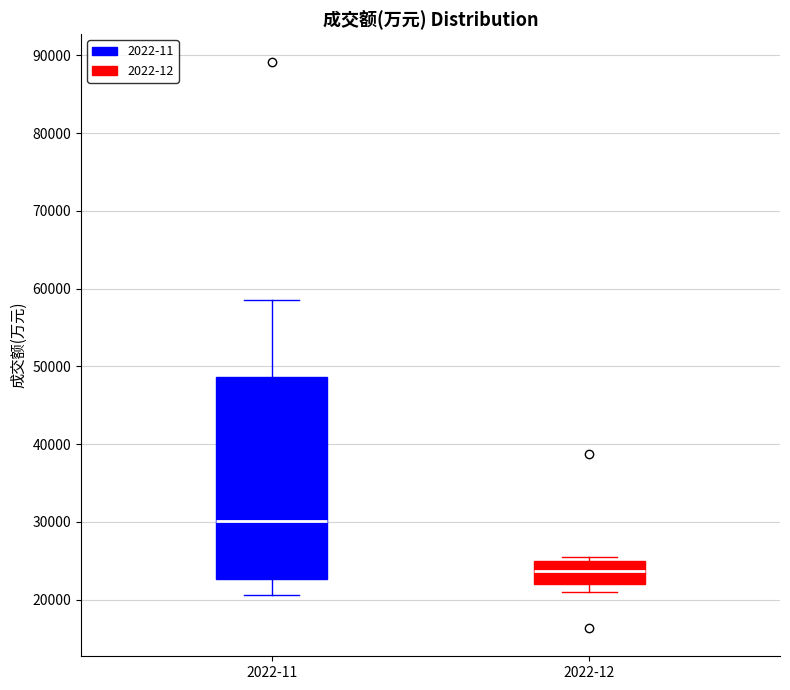

Reading left to right, transcribe this box plot: for each box, give where its median line is, the range the box spans, and where its two whiskers end, as read against the y-axis. The values are not printed on the chart, so give them approximately, as read against the axis.

2022-11: median 30000, box 23000 to 49000, whiskers 21000 to 59000
2022-12: median 24000, box 22000 to 25000, whiskers 21000 to 26000